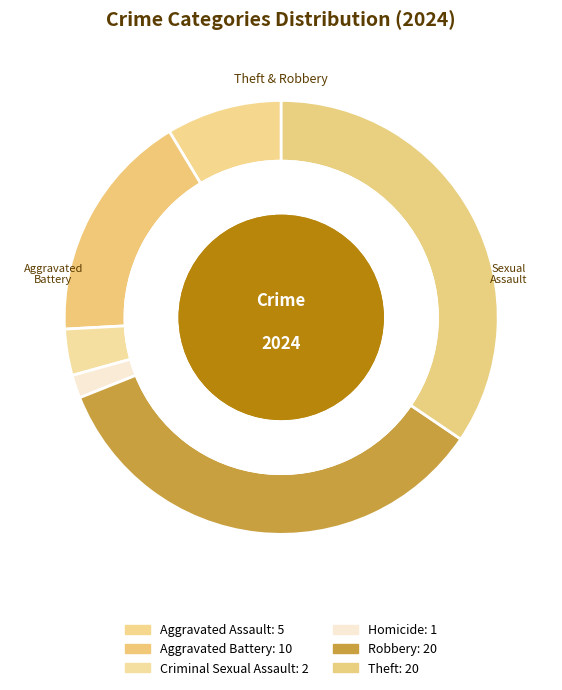

Rank the categories by value from lowest to highest.

Homicide, Criminal Sexual Assault, Aggravated Assault, Aggravated Battery, Robbery, Theft